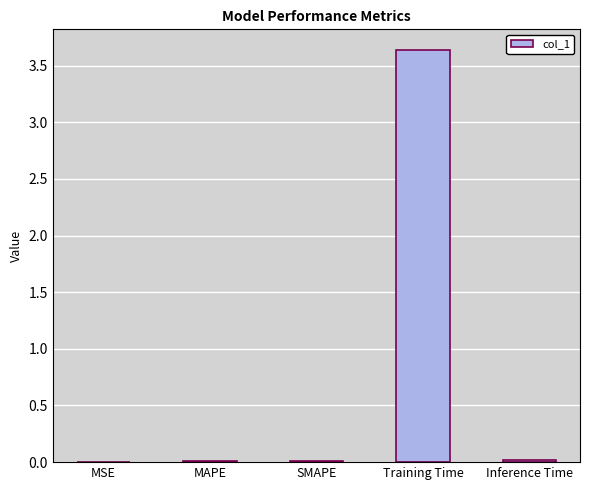

What is the sum of all values?

3.7